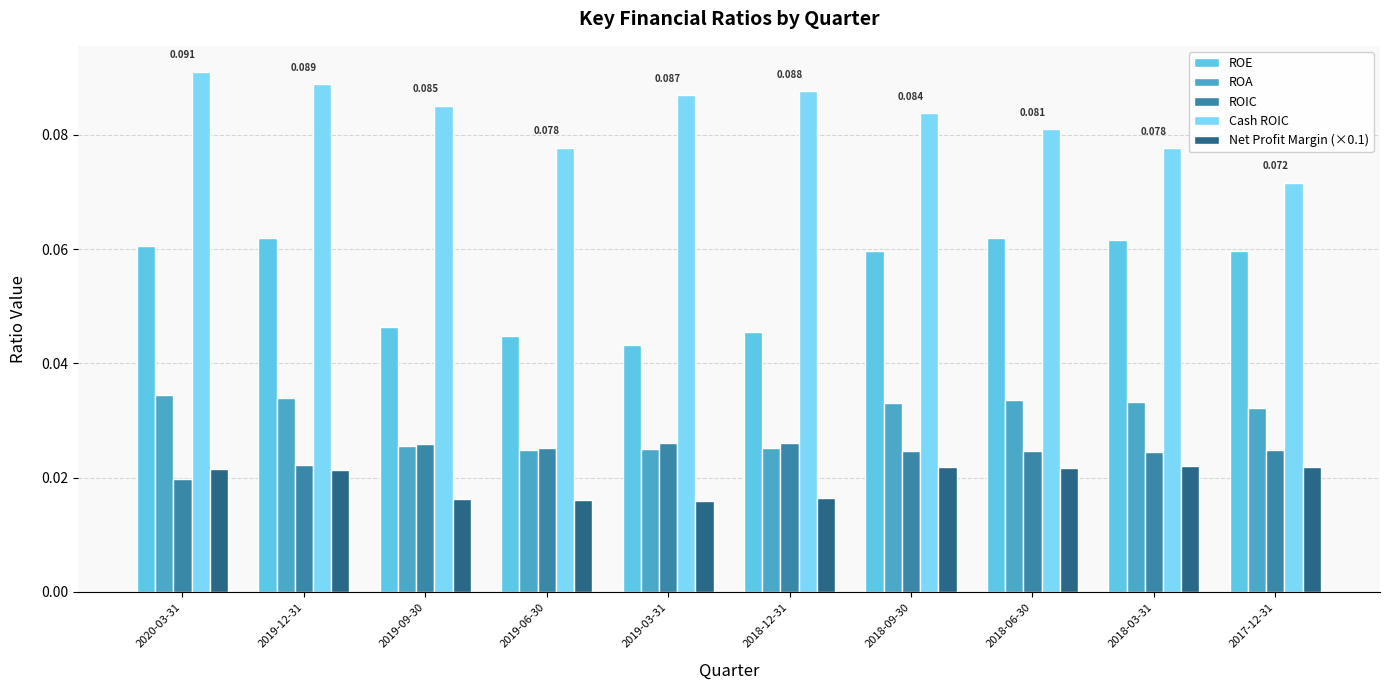

Is the value of ROIC at 2019-12-31 greater than the value of ROE at 2019-03-31?

No